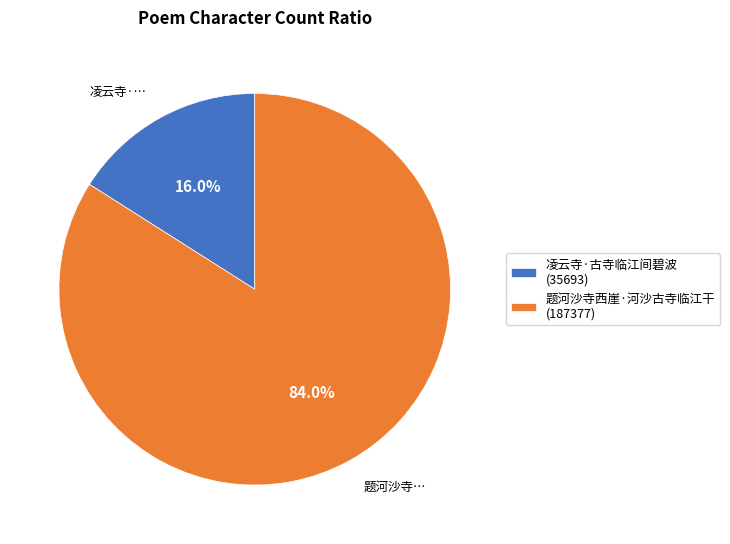

Approximately how many times larger is the value at 题河沙寺西崖·河沙古寺临江干 compared to 凌云寺·古寺临江间碧波?

5.2